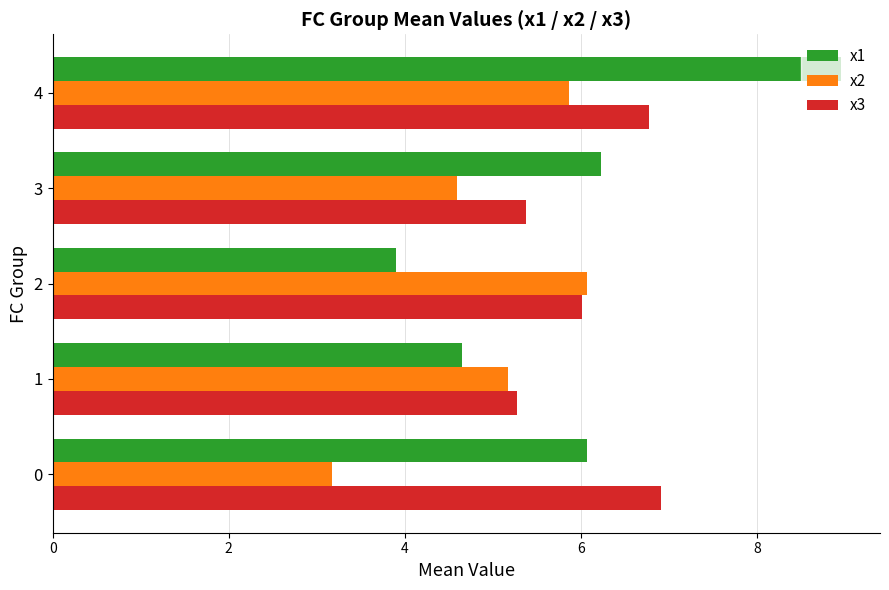

What is the maximum value for x3?

6.9